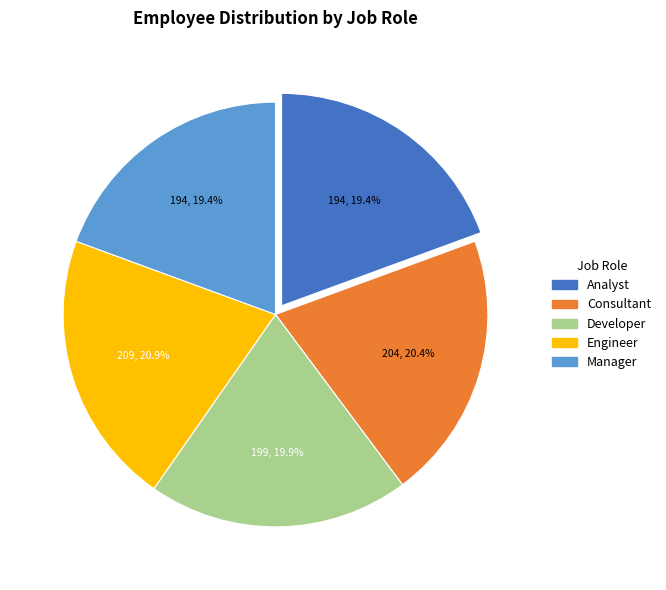

To the nearest percent, what is the average slice percentage?

20%